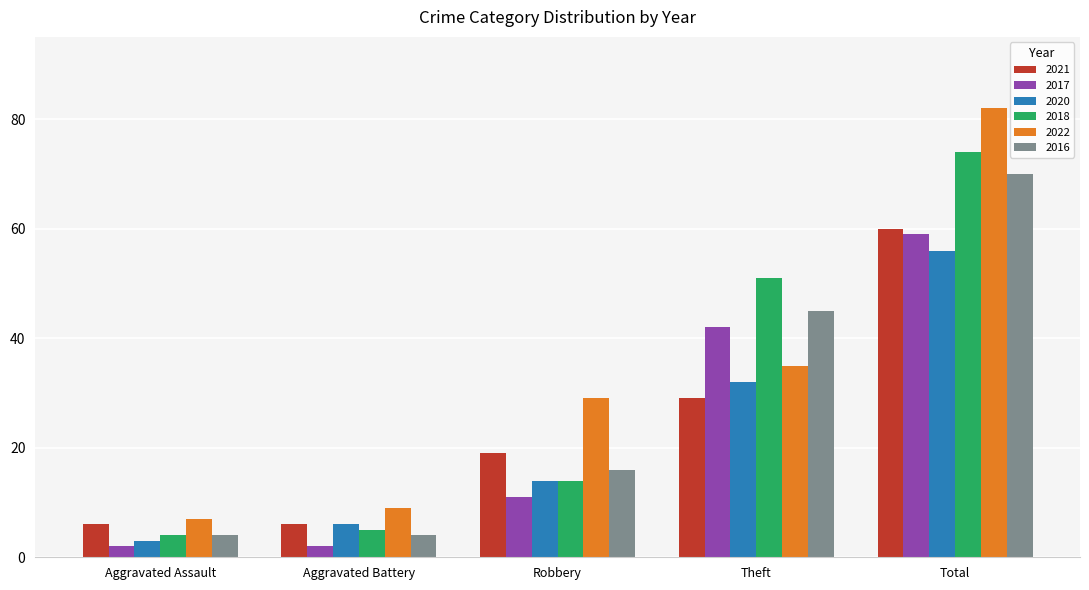

True or false: 2022 has a value of 2 at Aggravated Assault.

False